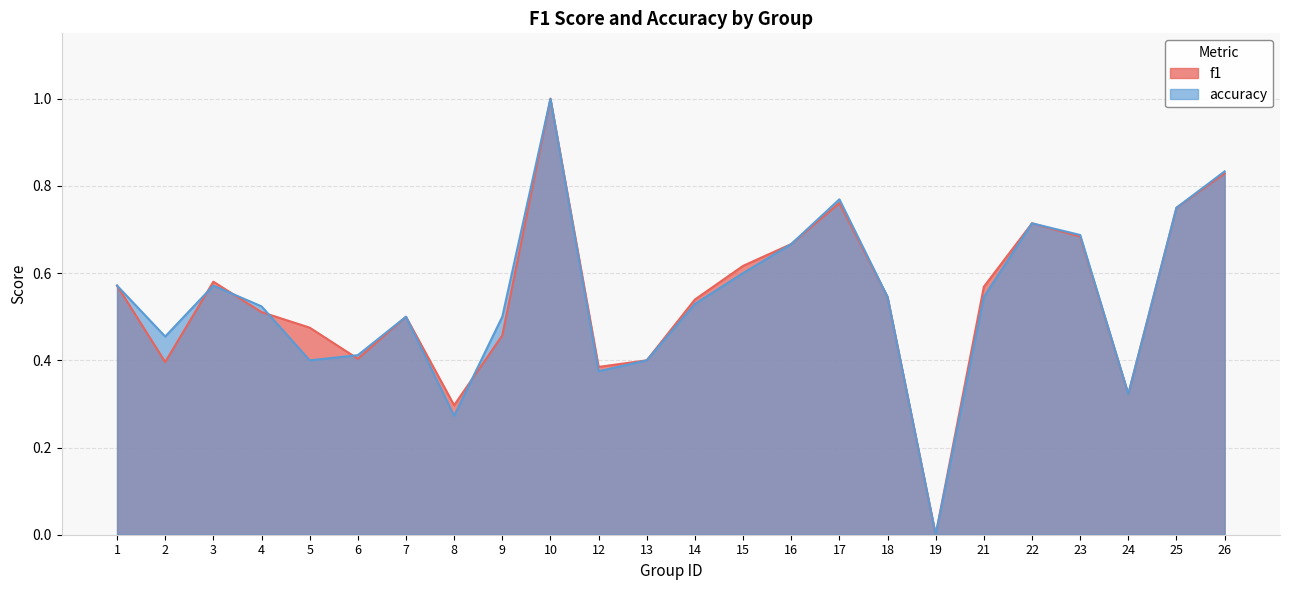

Read the accuracy value at 23.

0.7